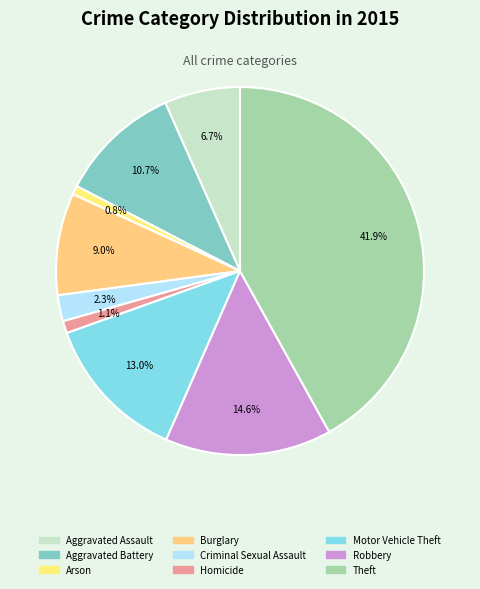

Count the number of slices in the pie.

9